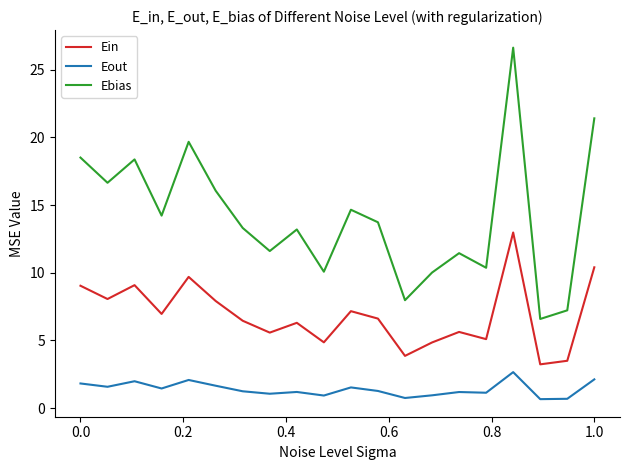

Which series has the largest range (max minus min)?

Ebias